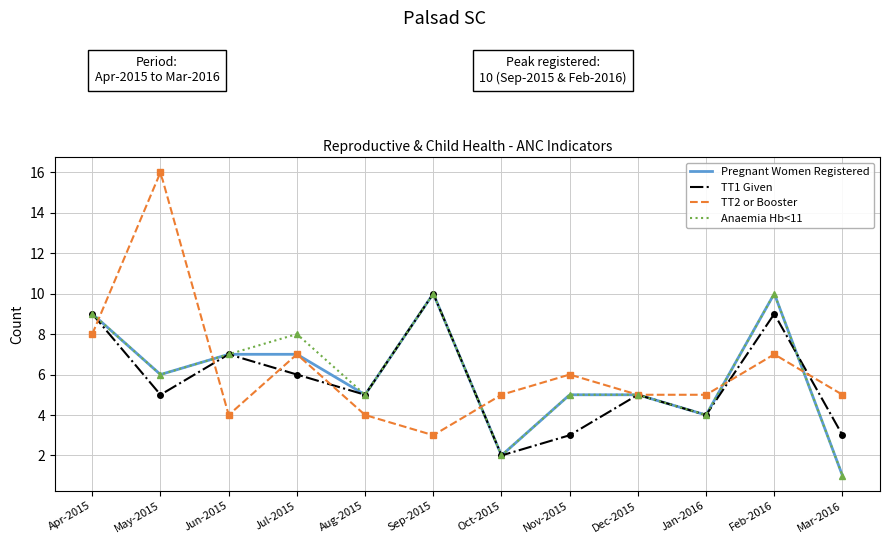

What is the average value of the TT1 Given series?

5.6